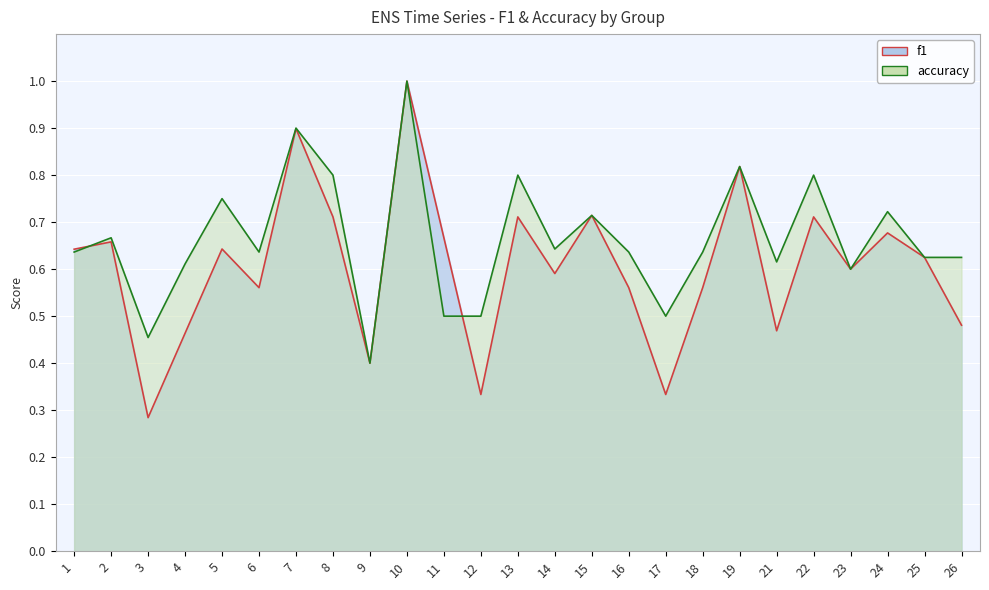

List the labels in order of f1 value, smallest first.

3, 12, 17, 9, 4, 21, 26, 6, 16, 18, 14, 23, 25, 1, 5, 2, 11, 24, 8, 13, 22, 15, 19, 7, 10